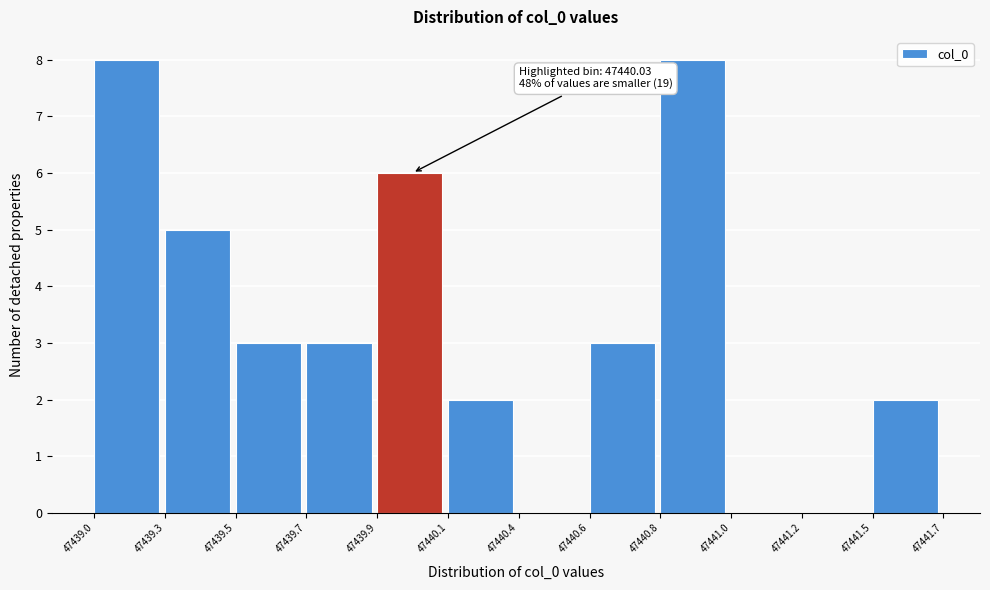

Reading right to left, list all the values displayed in this chart.

47441.5=2	47441.2=0	47441.0=0	47440.8=8	47440.6=3	47440.4=0	47440.1=2	47439.9=6	47439.7=3	47439.5=3	47439.3=5	47439.0=8